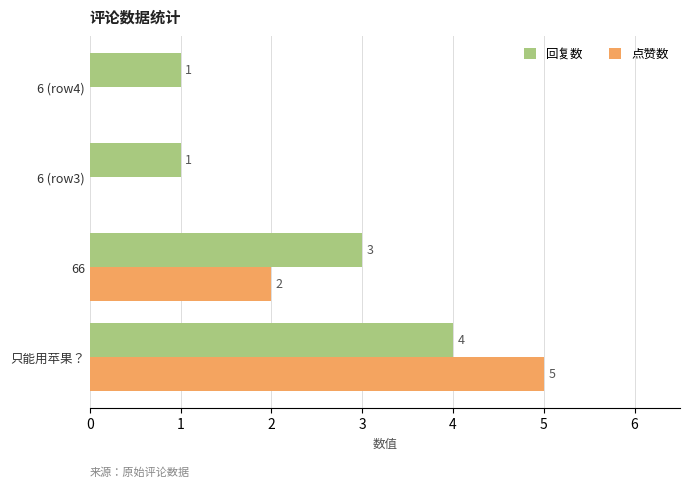

What is the average value of the 回复数 series?

2